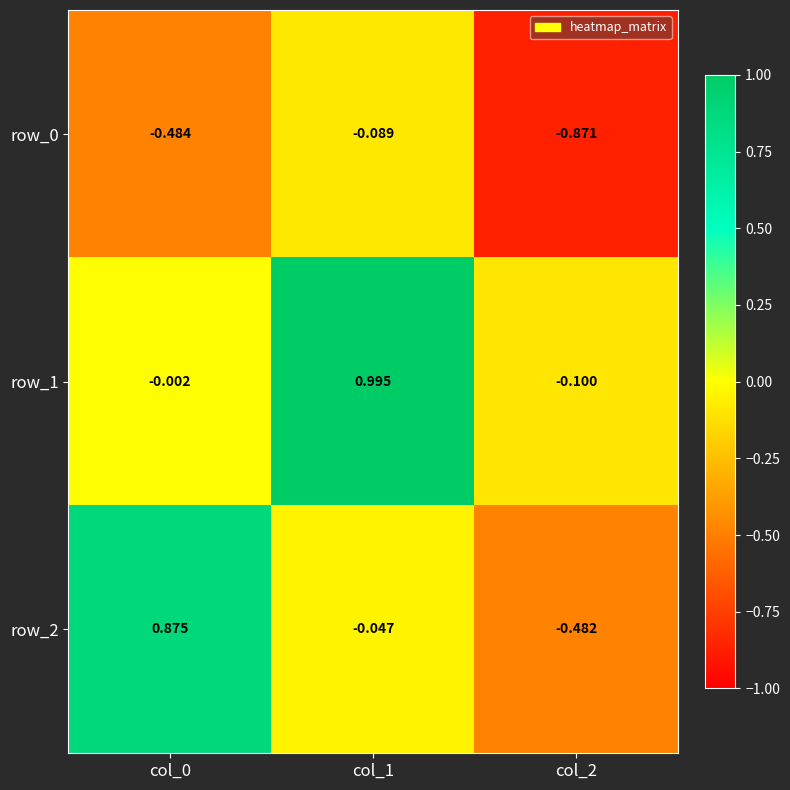

Is the value of row_1 at col_1 greater than the value of row_2 at col_0?

Yes